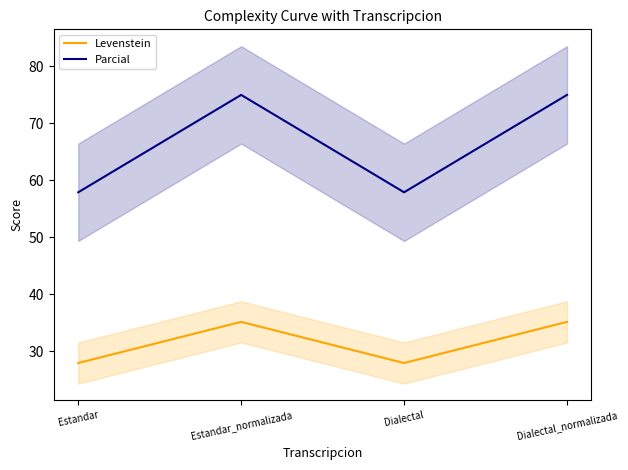

What position from the left is Dialectal?

3